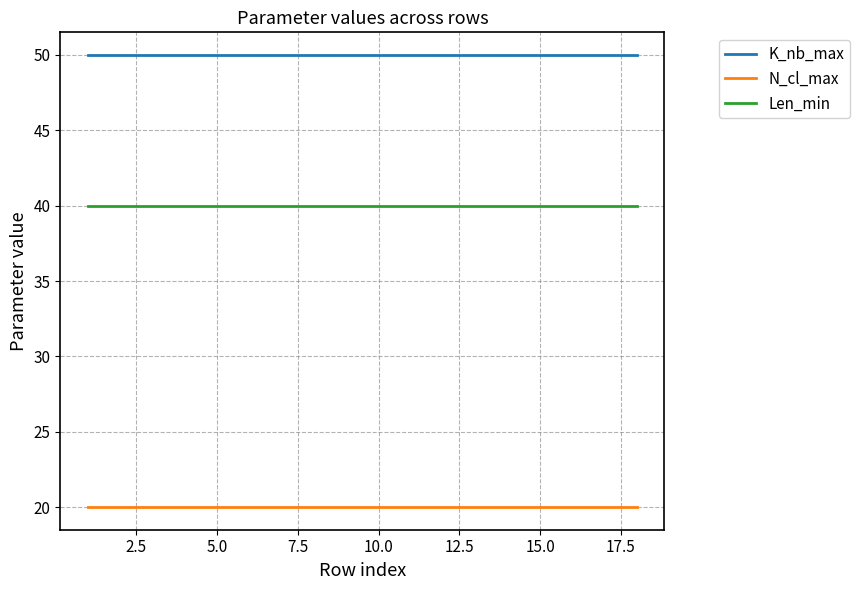

True or false: Len_min and N_cl_max intersect in this chart.

False